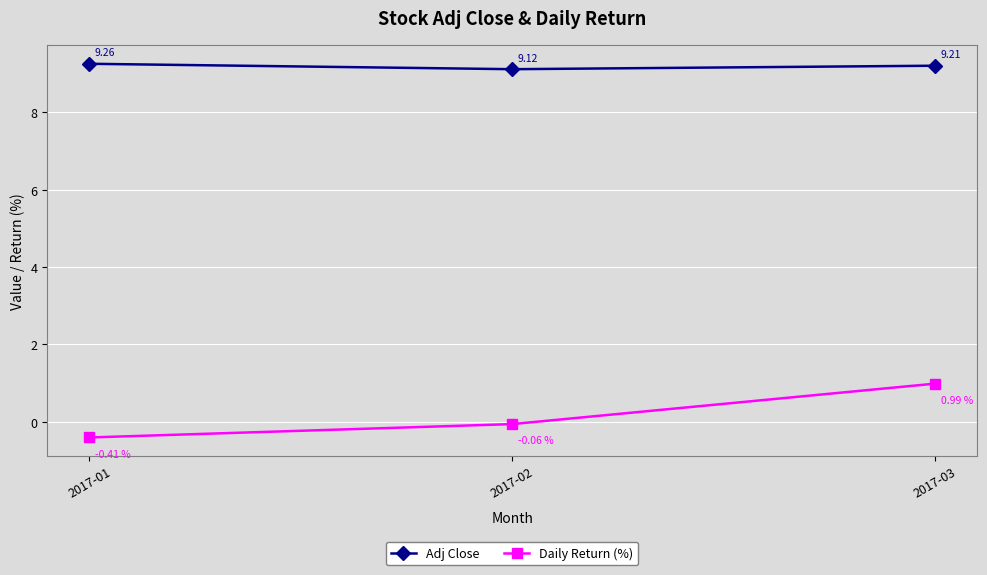

Which series has the largest range (max minus min)?

Daily Return (%)